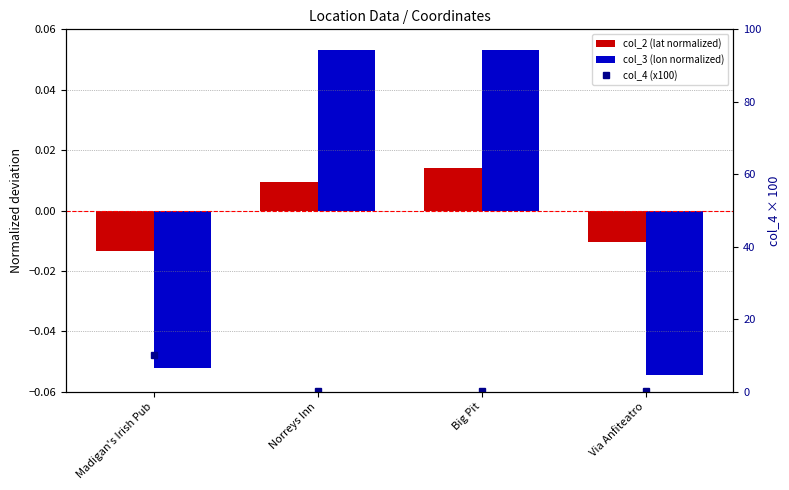

Which series has the largest range (max minus min)?

col_4 (x100)